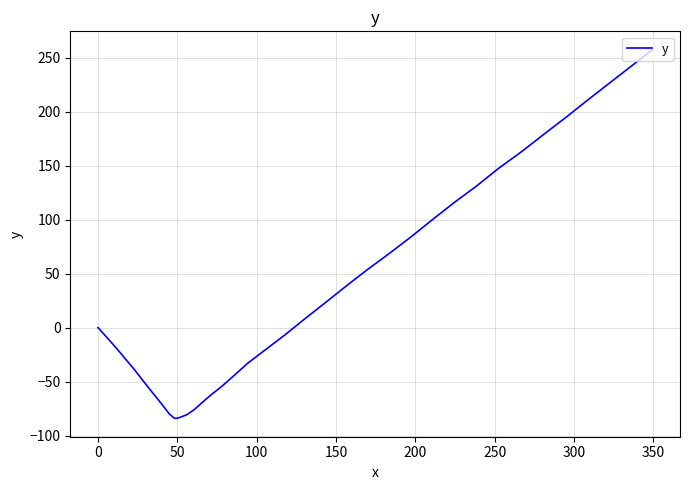

What is the difference between the maximum and minimum values?

341.3